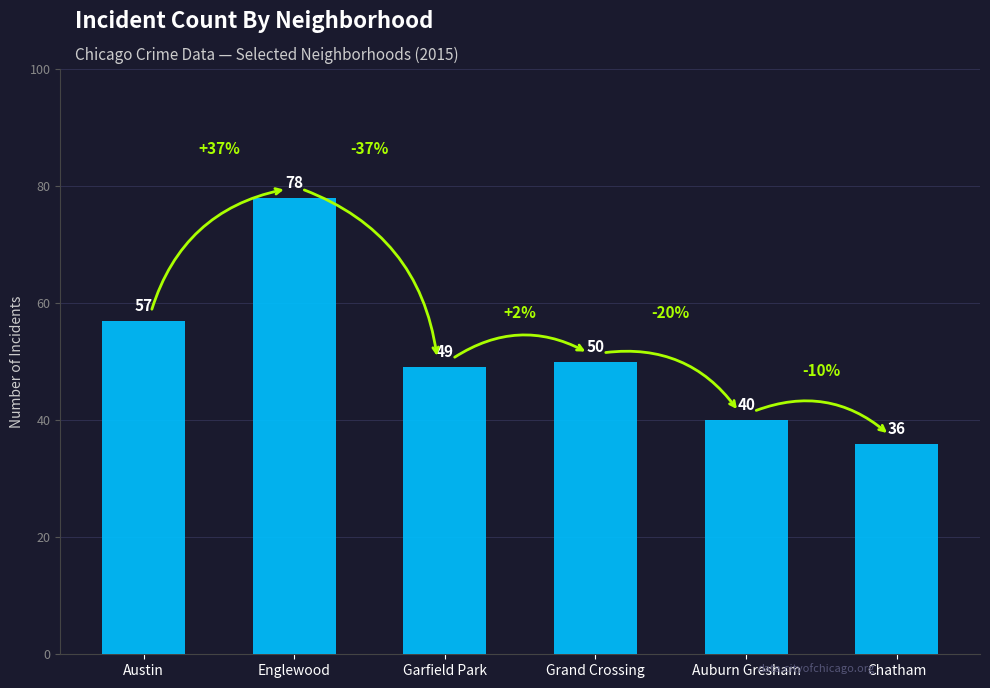

Between Austin and Chatham, which is larger?

Austin